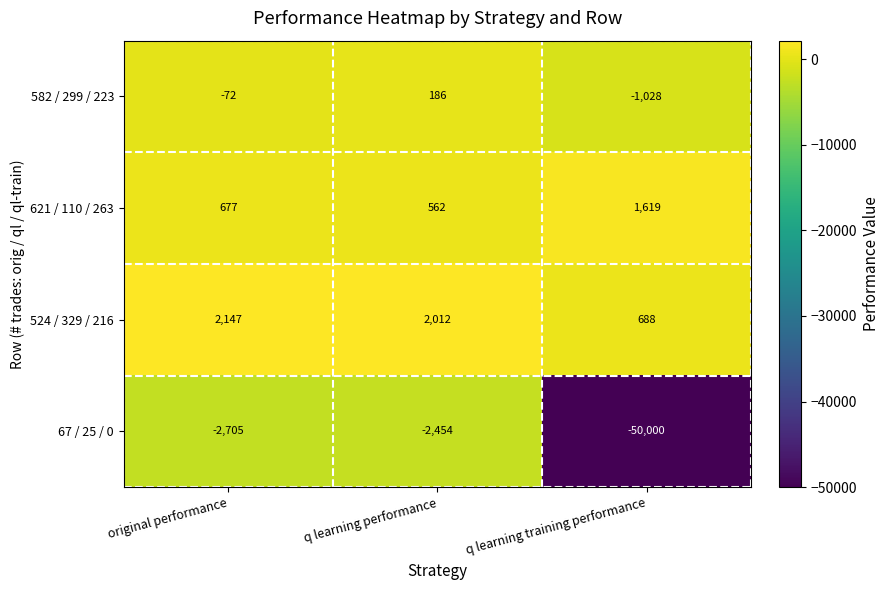

Where is 582 / 299 / 223 nearest to the value -421?

original performance